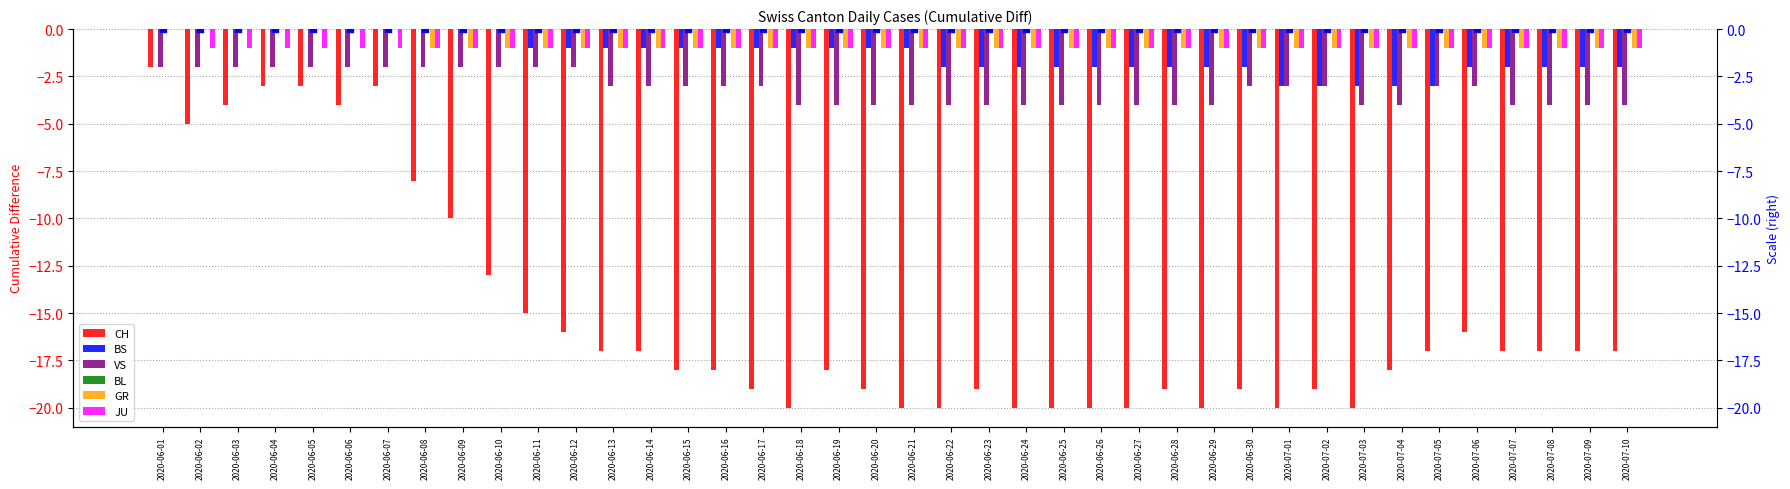

Which series has the widest spread of Y values?

CH